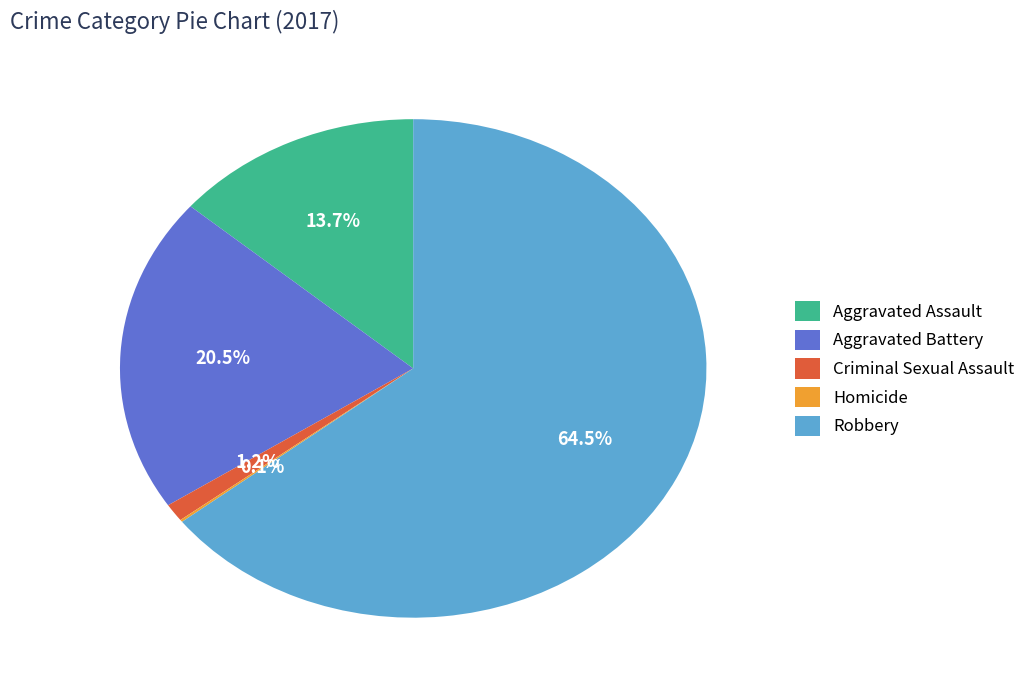

Is the sum of Criminal Sexual Assault and Aggravated Assault greater than half?

No